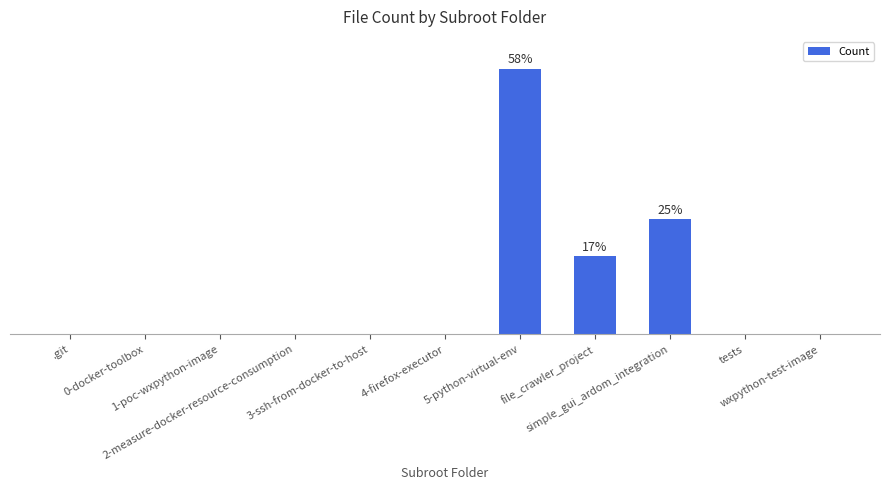

What is the change in value from simple_gui_ardom_integration to wxpython-test-image?

-2783